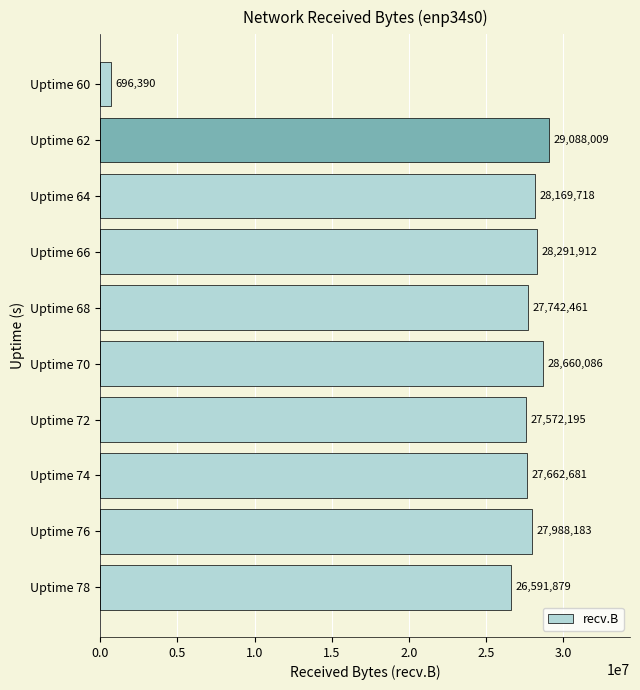

True or false: the data shows 27742461 at Uptime 68.

True